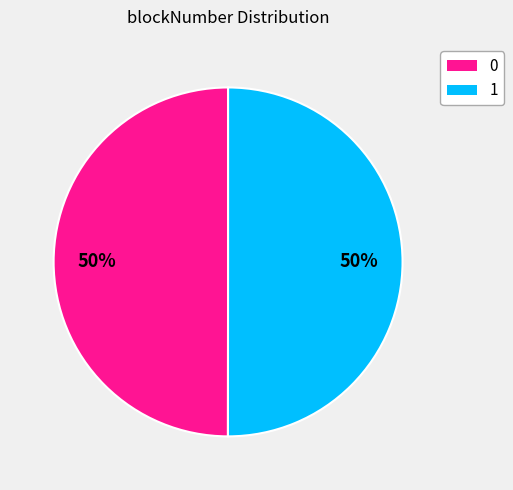

To the nearest percent, what portion does 1 represent?

50%